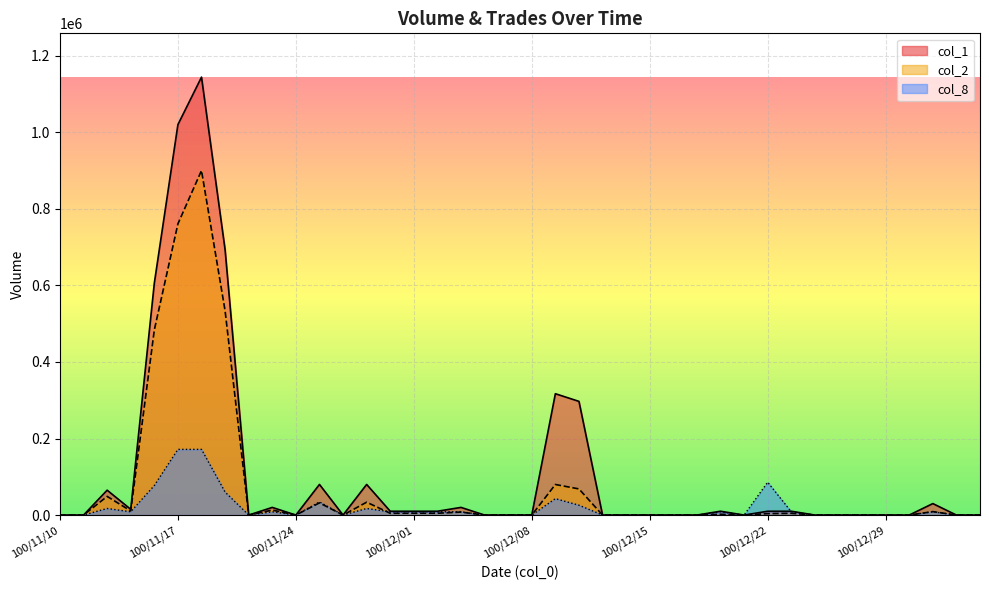

Between which two adjacent categories do col_8 and col_1 first intersect?

100/12/22 and 100/12/23